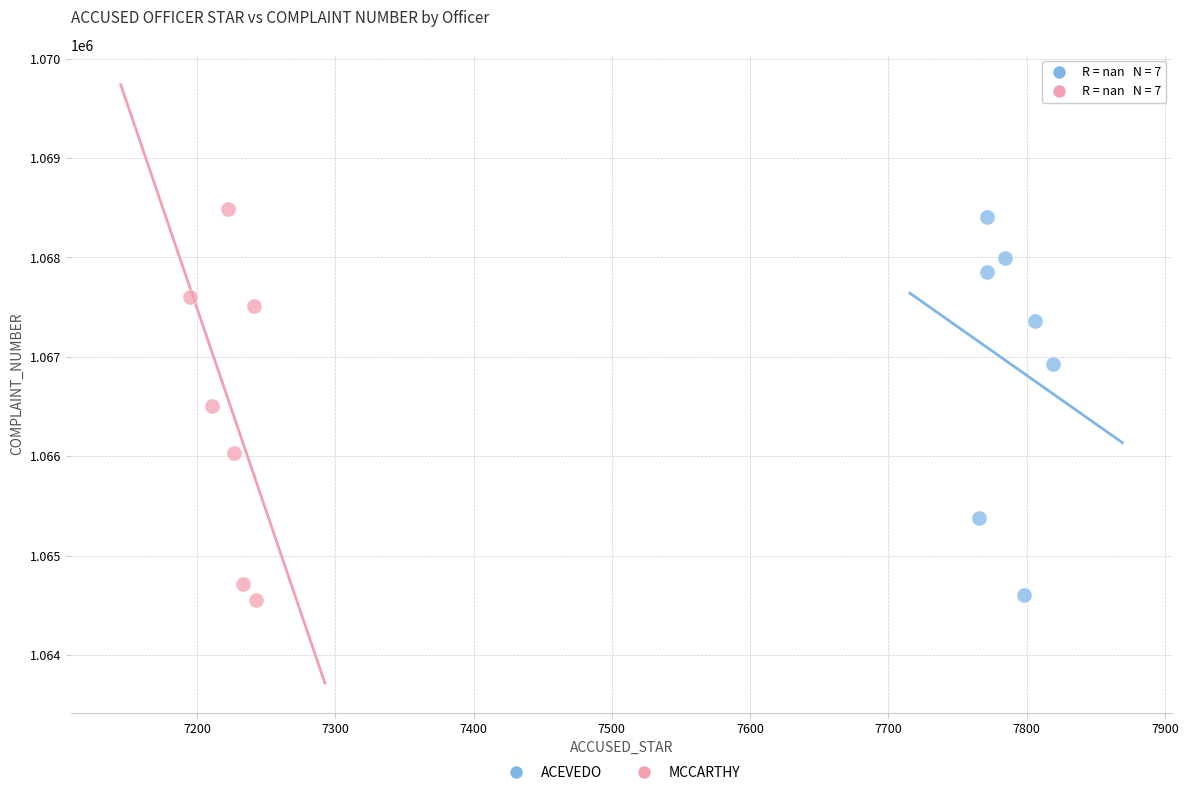

Which series reaches the maximum Y coordinate?

MCCARTHY